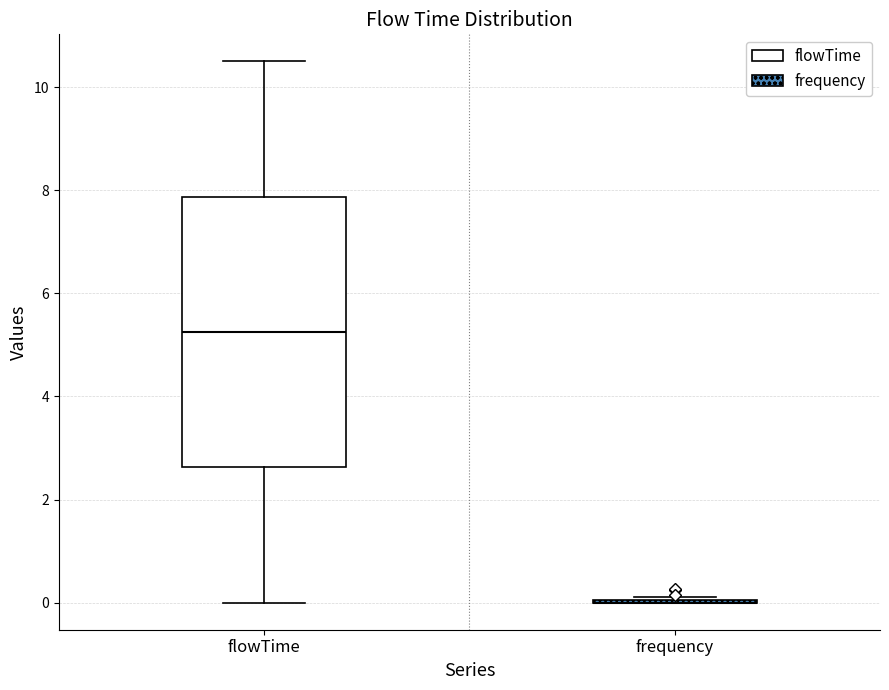

Reading left to right, read every box against the y-axis: the position of its median line, the range the box covers, and the ends of its whiskers. The values are not printed on the chart, so give them approximately, as read against the axis.

flowTime: median 5.2, box 2.6 to 7.8, whiskers 0.0 to 10.6
frequency: box collapsed to a line at 0.0, whiskers 0.0 to 0.2